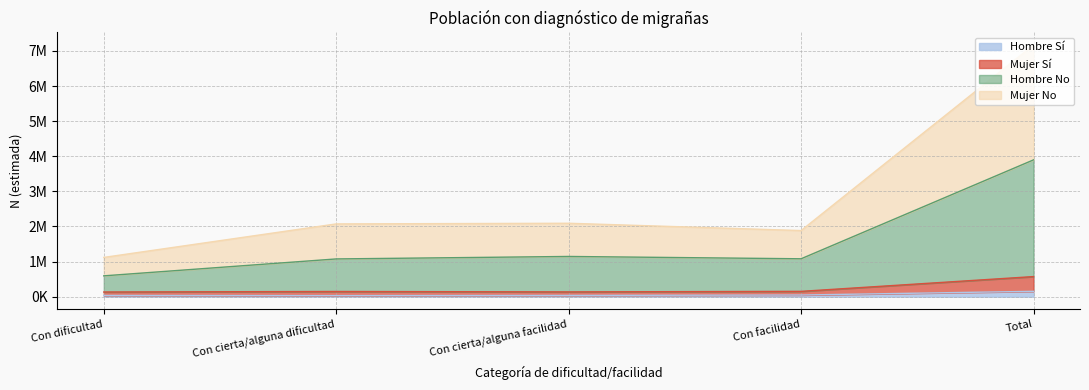

Reading left to right, what are all the values shown in this chart?

Hombre N (estimada): Con dificultad=594271	Con cierta/alguna dificultad=1075979	Con cierta/alguna facilidad=1146585	Con facilidad=1080237	Total=3897073
Mujer N (estimada): Con dificultad=1119066	Con cierta/alguna dificultad=2073441	Con cierta/alguna facilidad=2092002	Con facilidad=1884180	Total=7168690
Hombre Sí N: Con dificultad=36315	Con cierta/alguna dificultad=31982	Con cierta/alguna facilidad=37207	Con facilidad=48333	Total=153837
Mujer Sí N: Con dificultad=134453	Con cierta/alguna dificultad=148920	Con cierta/alguna facilidad=137313	Con facilidad=152641	Total=573327